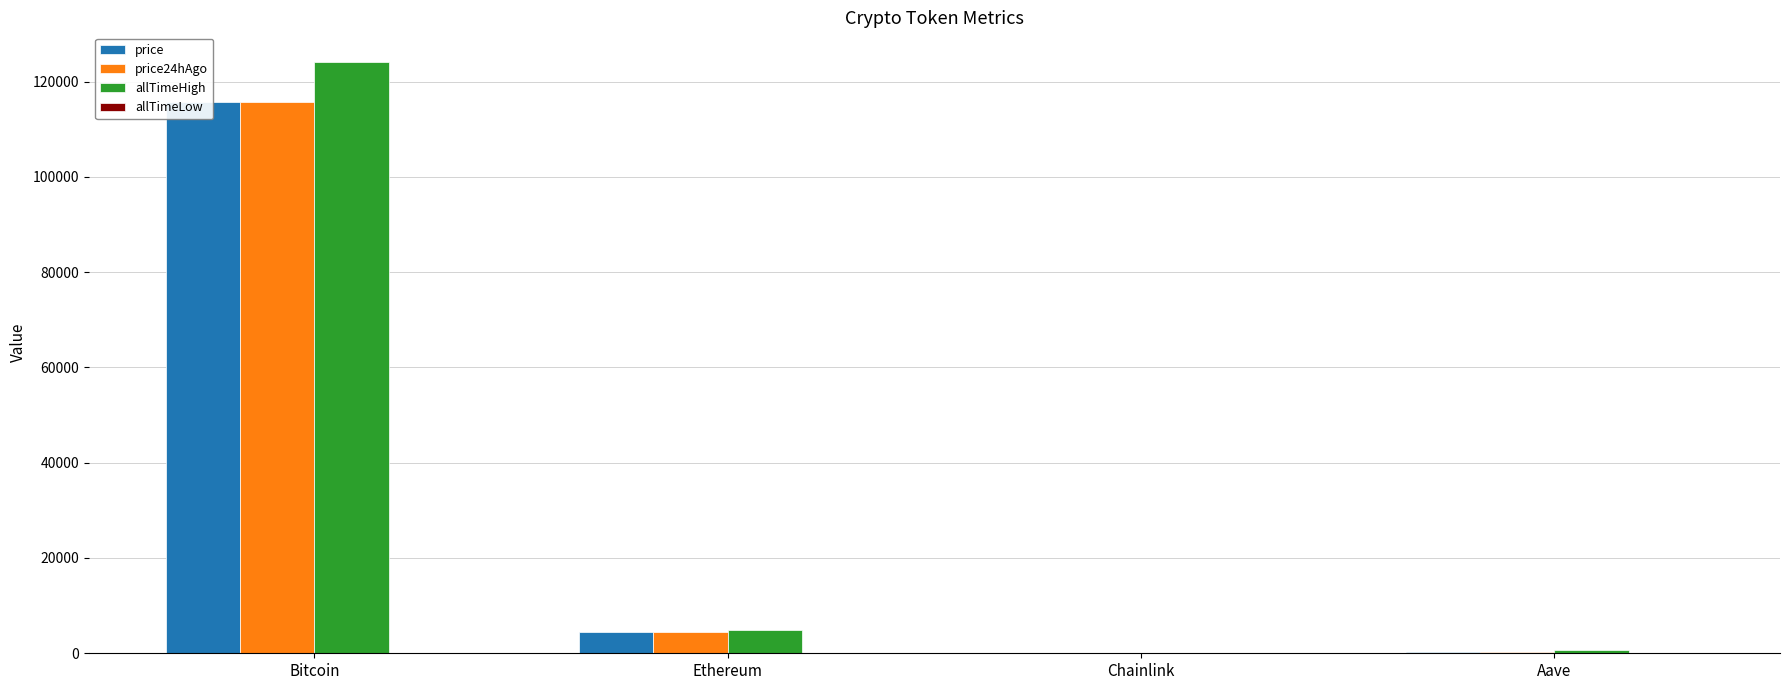

True or false: allTimeHigh has a value of 124128.0 at Bitcoin.

True